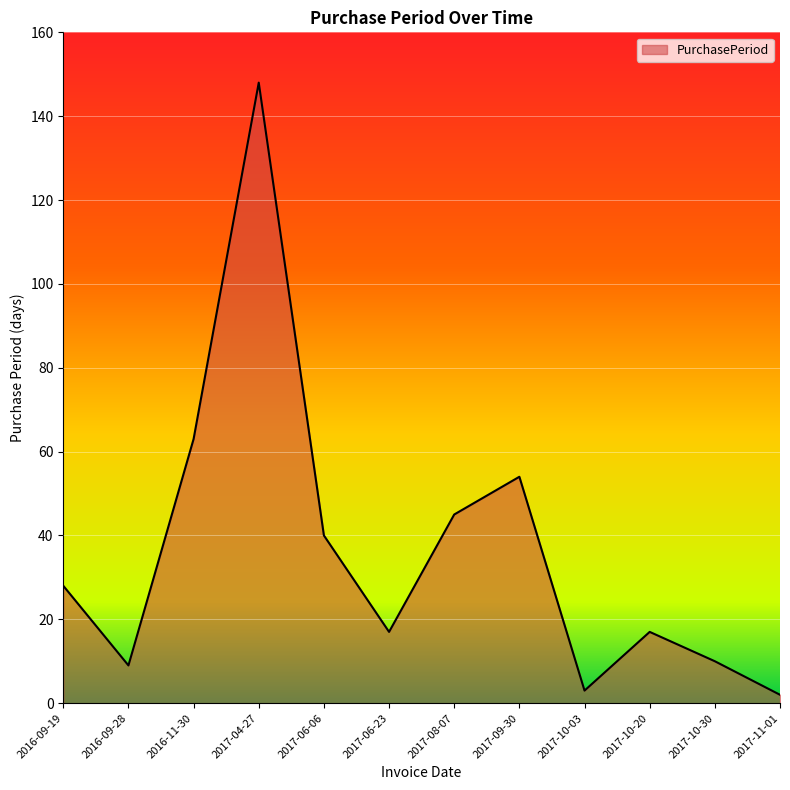

Between 2017-04-27 and 2017-10-03, which is larger?

2017-04-27